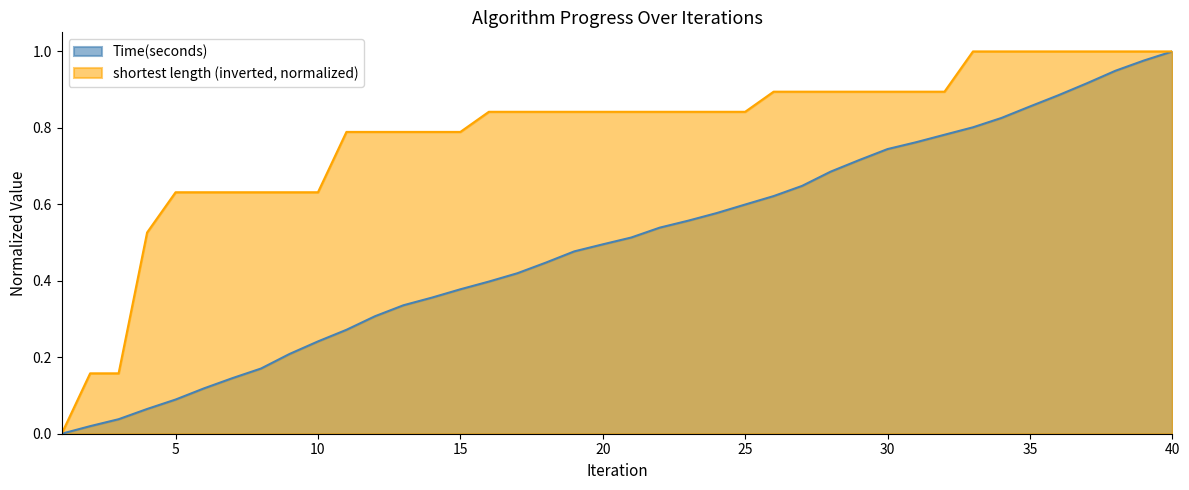

What is the difference between the maximum and second lowest values in the shortest length series?

0.8